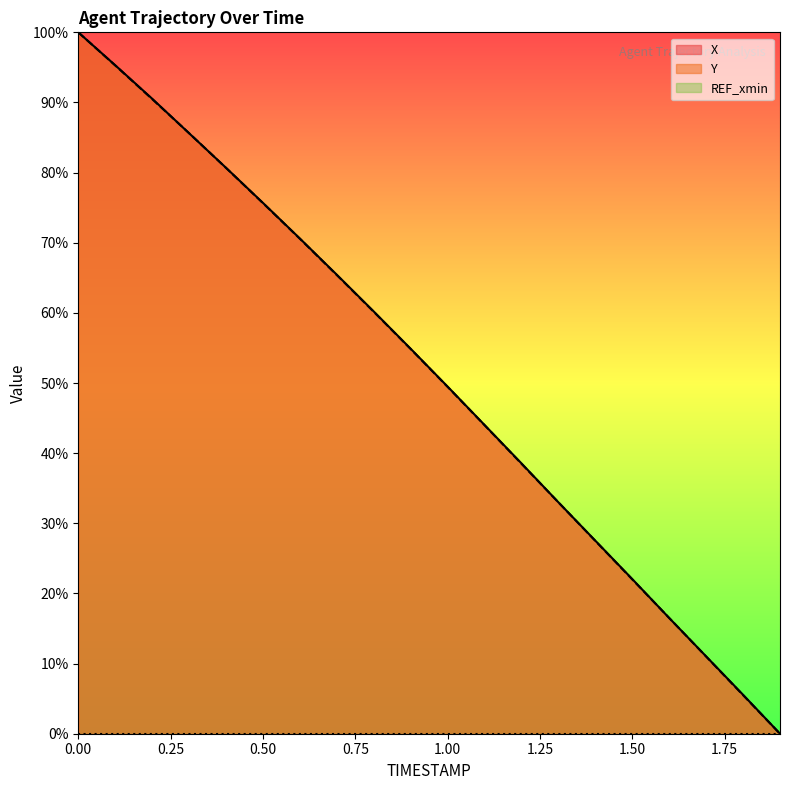

Which series has the largest total across all categories?

X